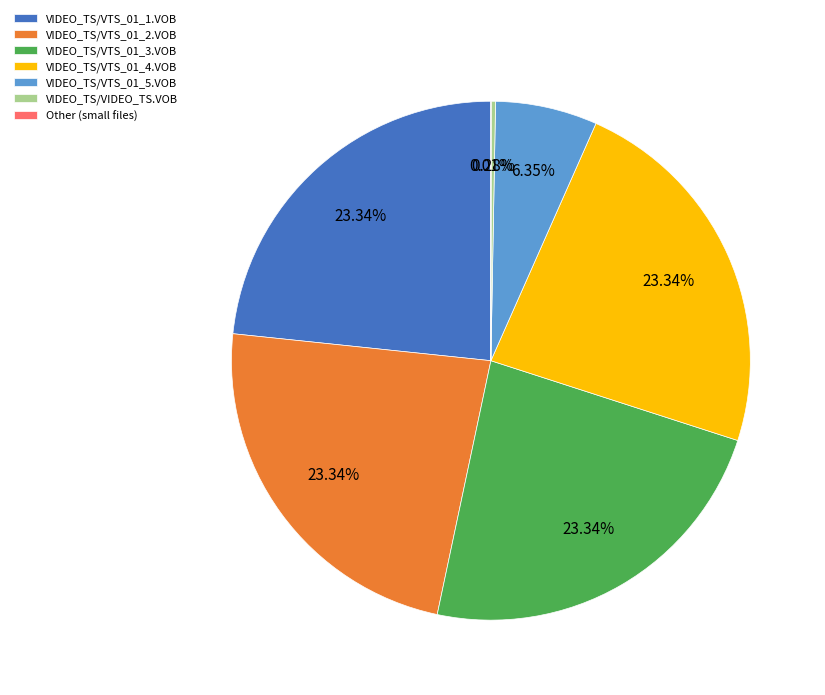

Is VIDEO_TS/VTS_01_3.VOB the majority of the pie?

No